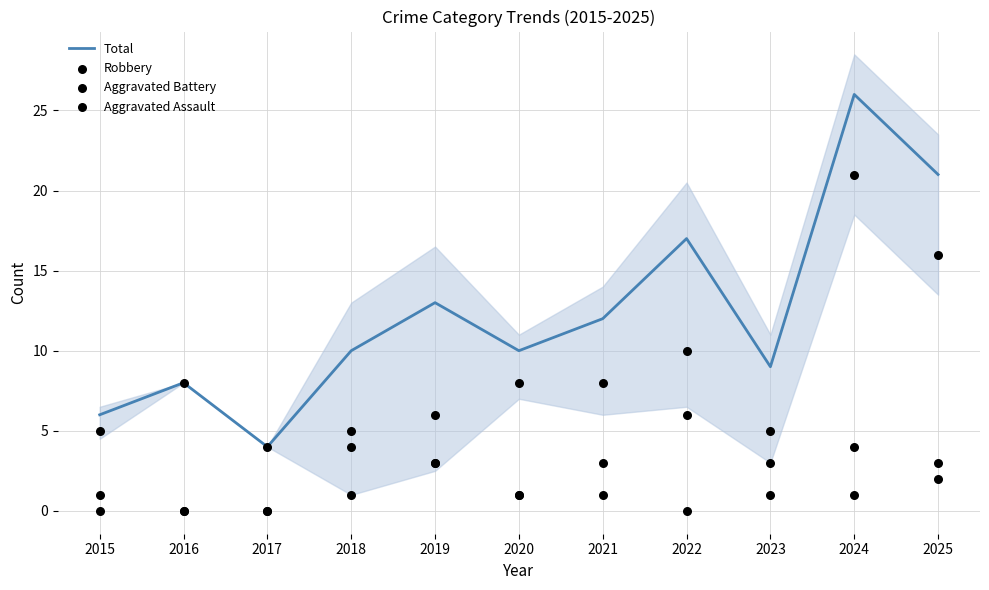

Which series contains the lowest Y value?

Aggravated Battery